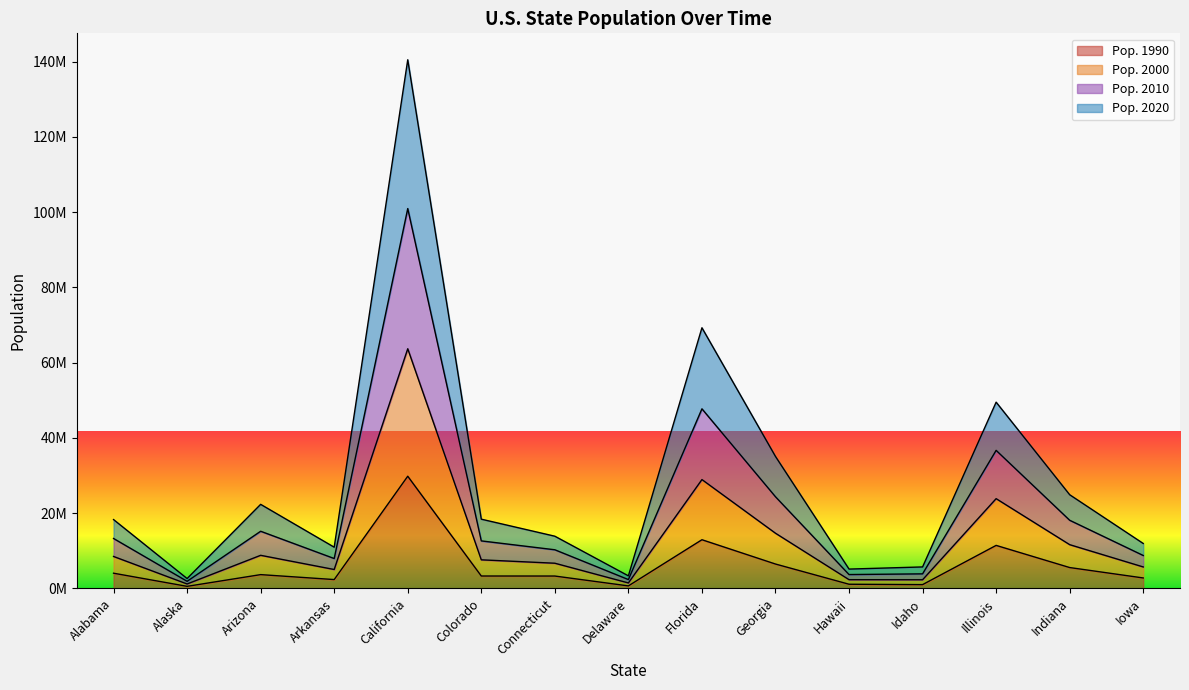

Does the chart display data point markers on the line(s)?

No